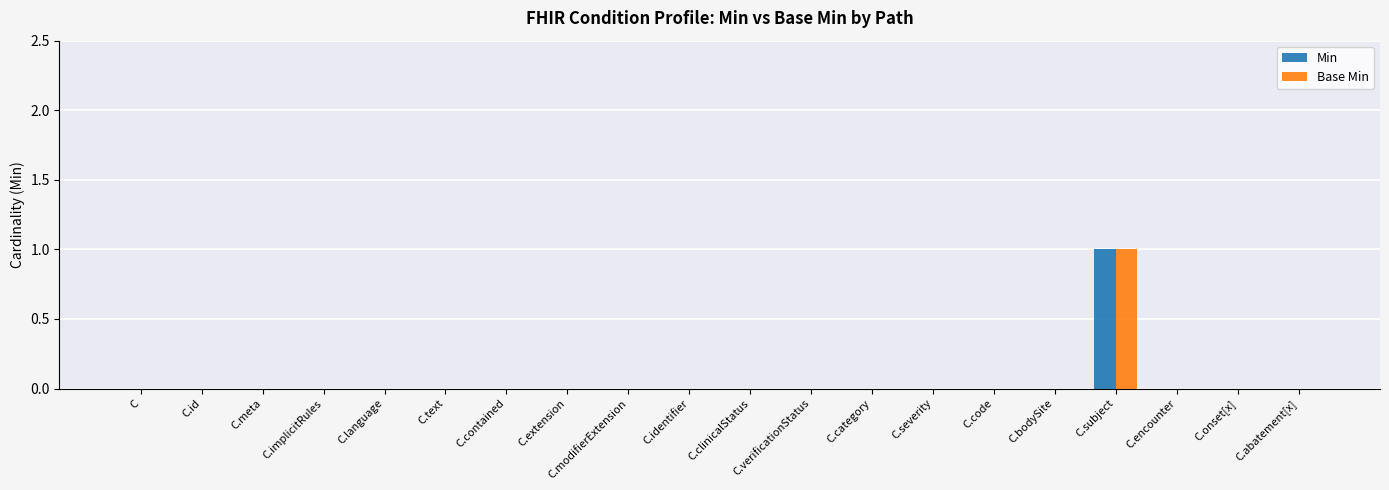

The value of Base Min at C.extension is 1. True or false?

False